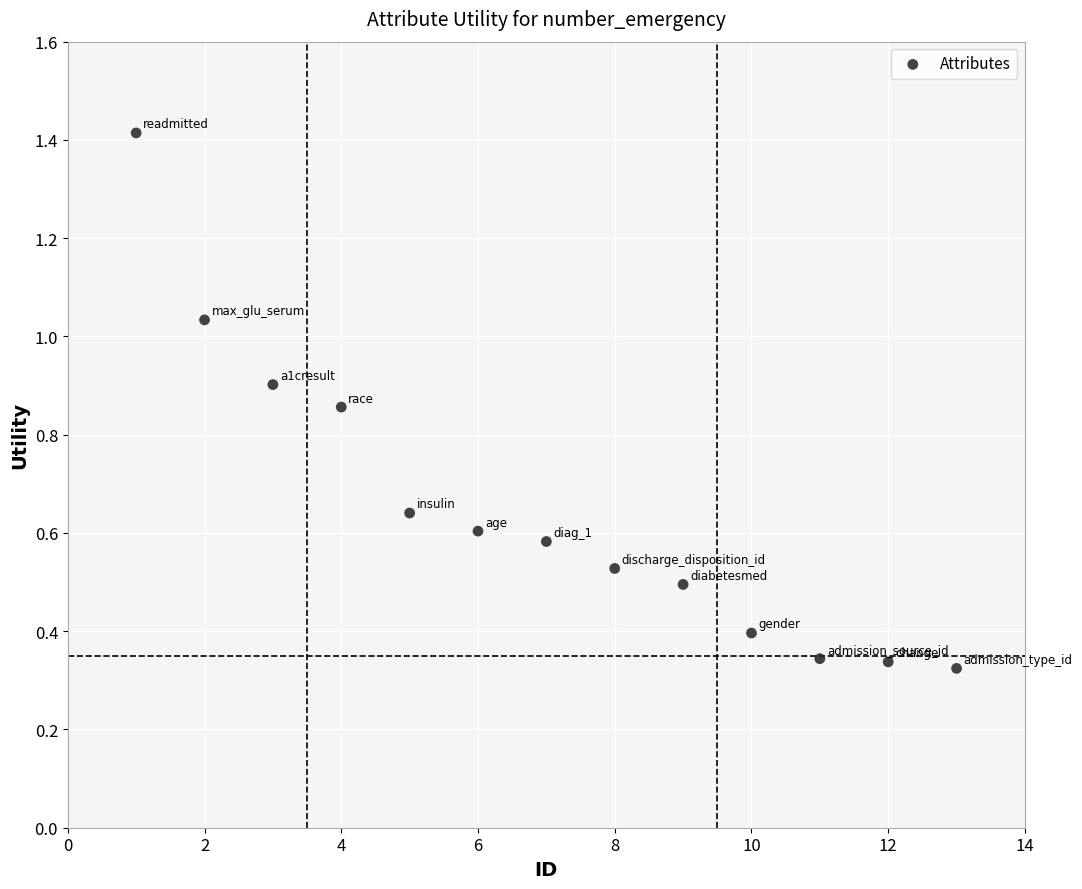

What is the range of Y values (max minus min)?

1.1